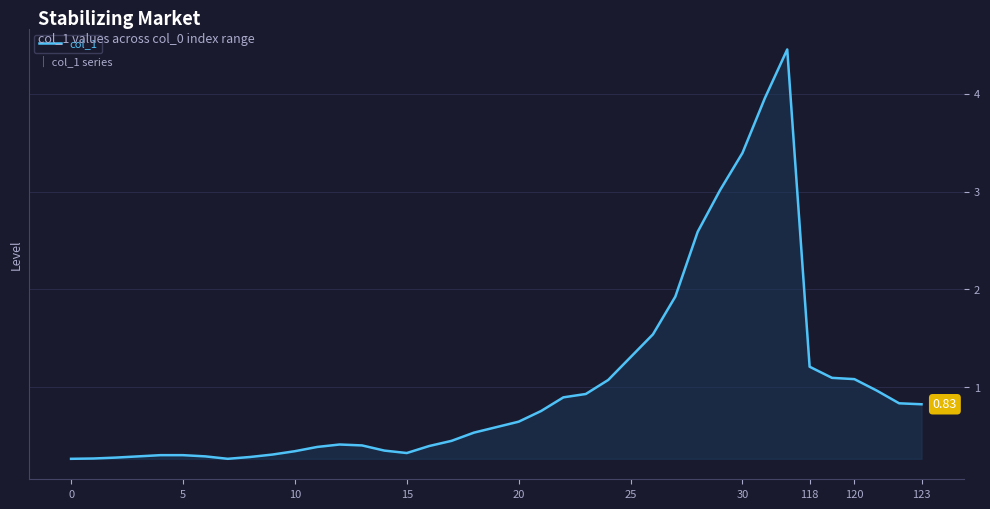

What is the difference between the maximum and minimum values?

4.2